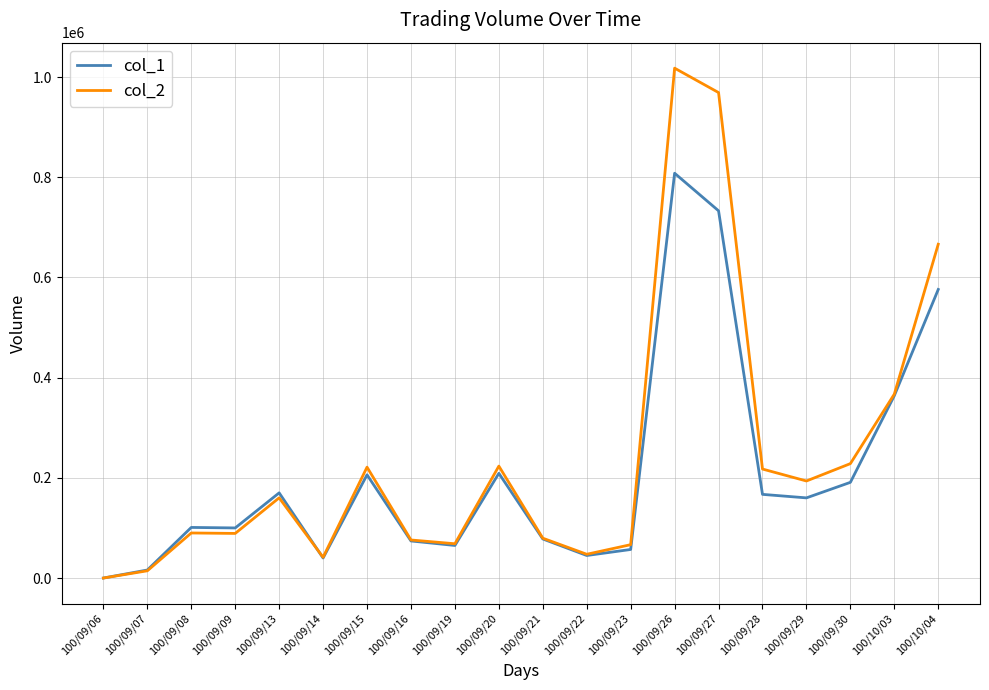

How many distinct data groups are displayed?

2